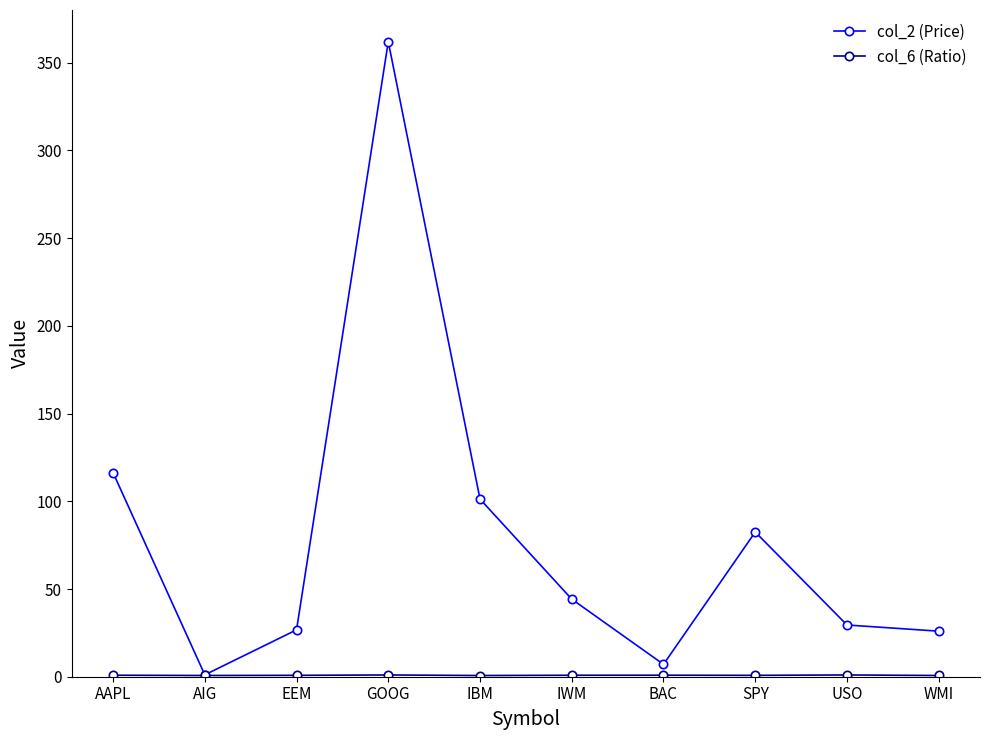

What is the label of the 5th point from the left?

IBM